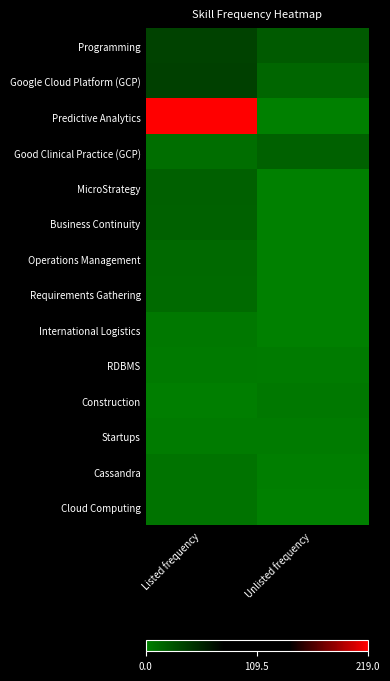

Reading left to right, transcribe all the data shown in this chart.

Programming: Listed frequency=37	Unlisted frequency=23
Google Cloud Platform (GCP): Listed frequency=38	Unlisted frequency=16
Predictive Analytics: Listed frequency=219	Unlisted frequency=0
Good Clinical Practice (GCP): Listed frequency=11	Unlisted frequency=18
MicroStrategy: Listed frequency=19	Unlisted frequency=0
Business Continuity: Listed frequency=18	Unlisted frequency=0
Operations Management: Listed frequency=14	Unlisted frequency=0
Requirements Gathering: Listed frequency=13	Unlisted frequency=0
International Logistics: Listed frequency=5	Unlisted frequency=0
RDBMS: Listed frequency=4	Unlisted frequency=3
Construction: Listed frequency=1	Unlisted frequency=5
Startups: Listed frequency=3	Unlisted frequency=3
Cassandra: Listed frequency=8	Unlisted frequency=1
Cloud Computing: Listed frequency=8	Unlisted frequency=0